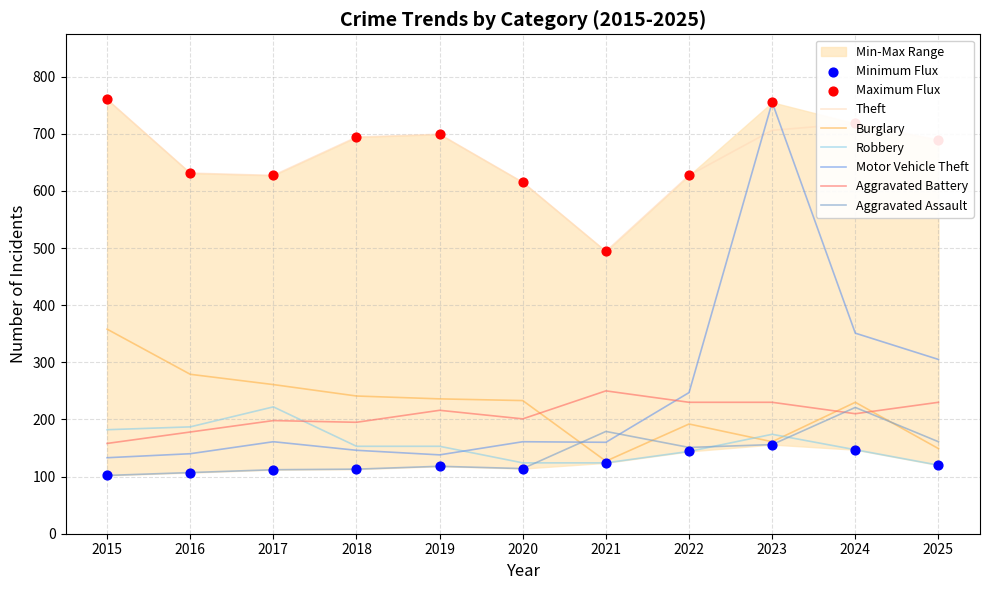

Is the value of Burglary at 2018 greater than the value of Motor Vehicle Theft at 2023?

No